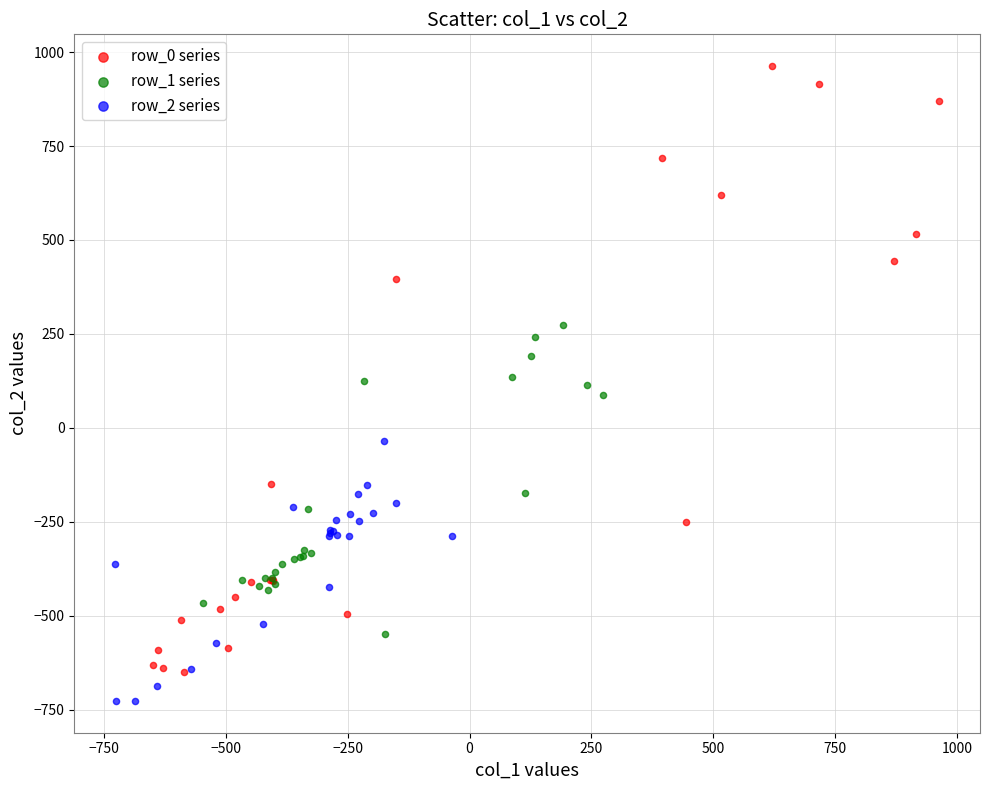

Which series reaches the maximum Y coordinate?

row_0 series